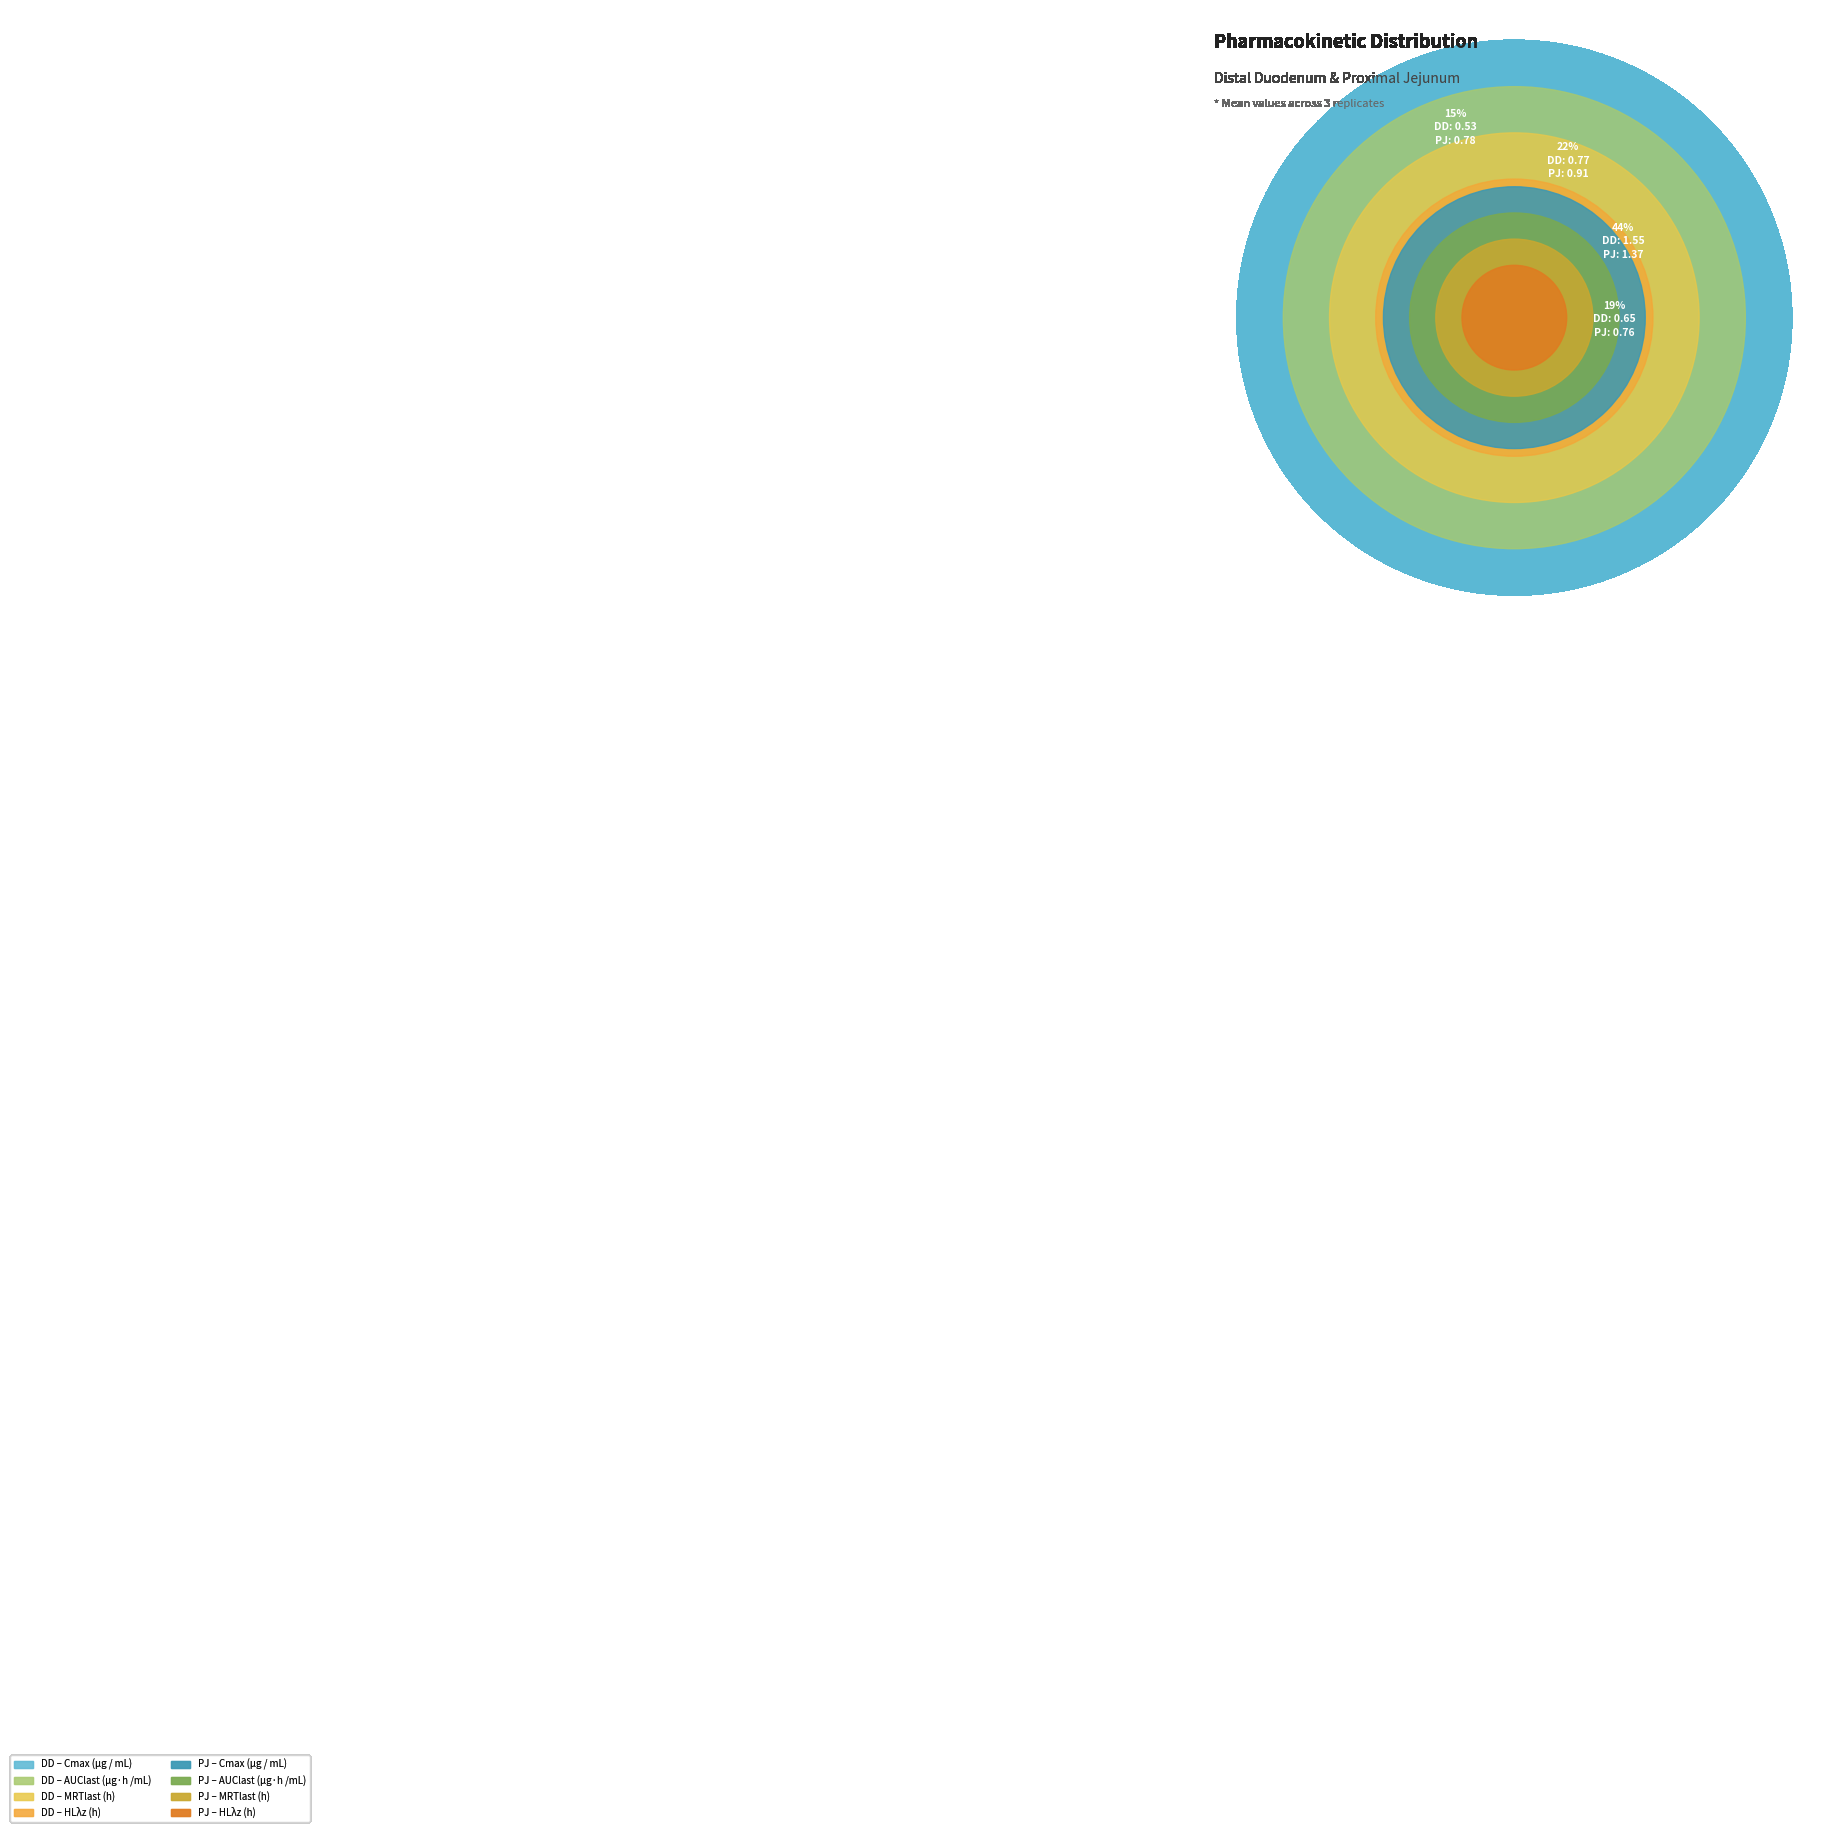

Rank the series at Cmax (μg / mL) from lowest to highest value.

Distal duodenum Mean, Proximal jejunum Mean